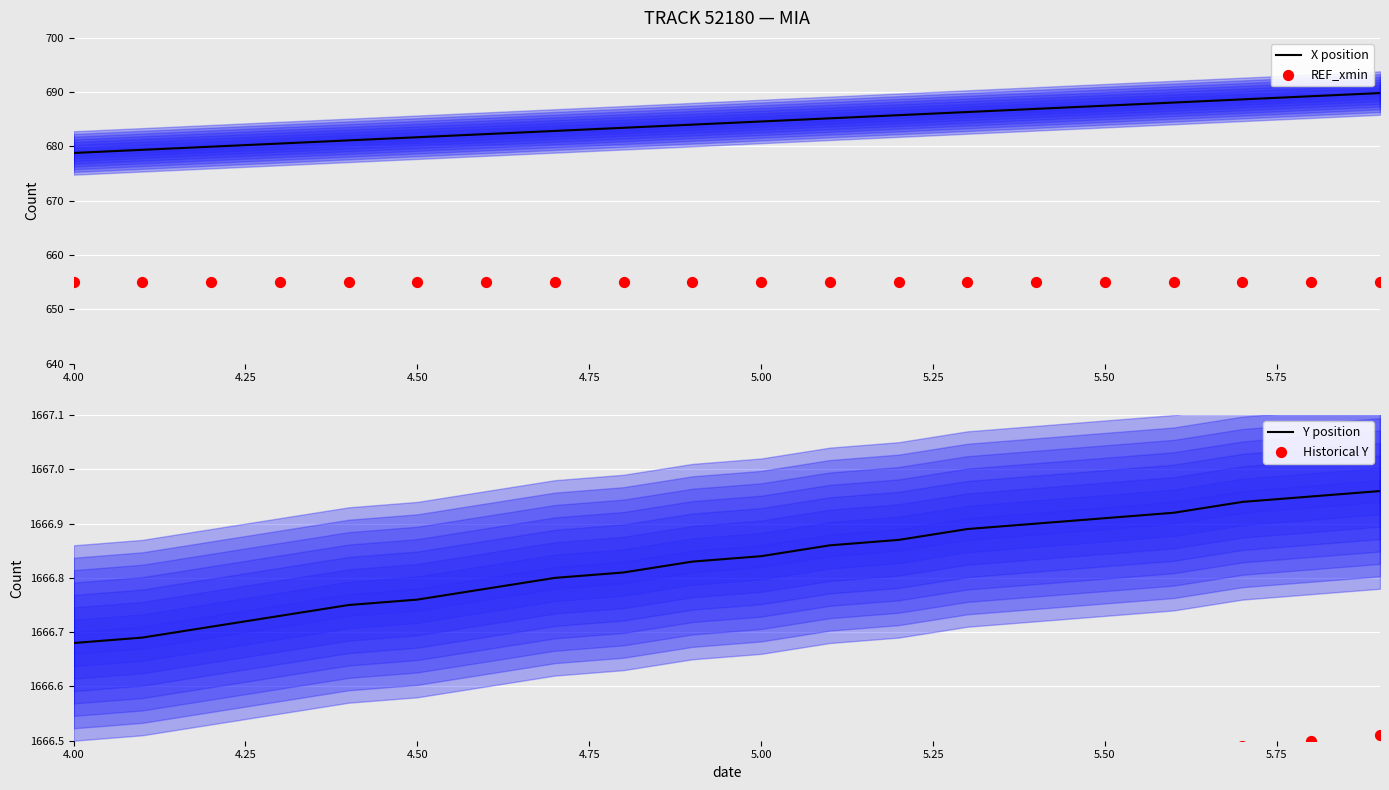

Which series reaches the maximum Y coordinate?

Y position